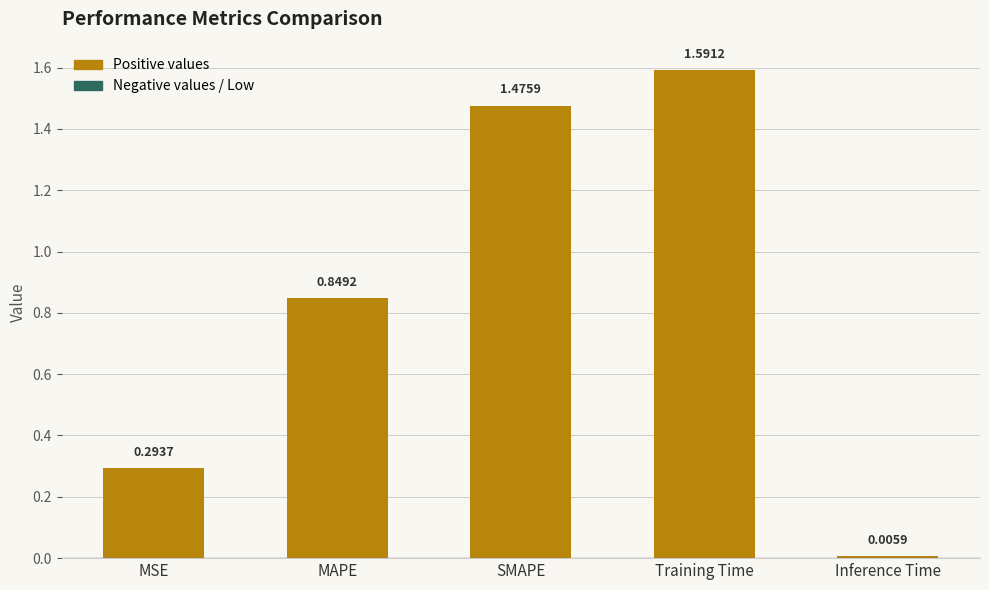

Rank the categories by value from highest to lowest.

Training Time, SMAPE, MAPE, MSE, Inference Time